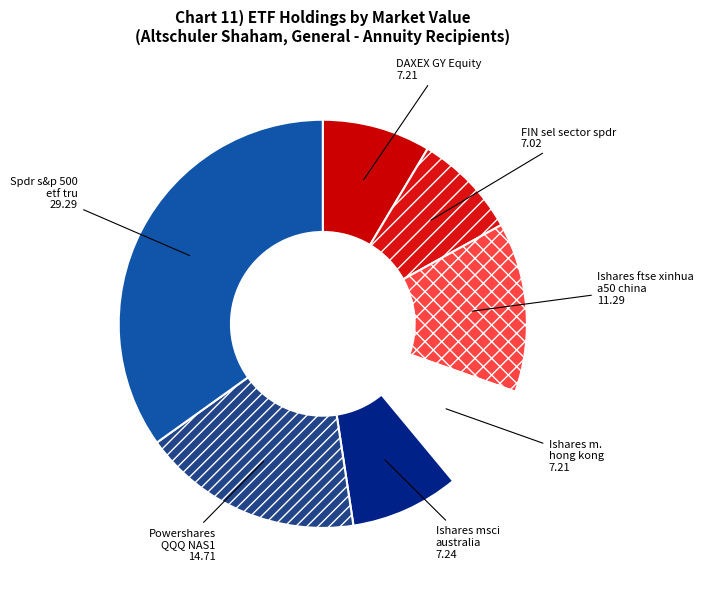

Count the number of slices in the pie.

7